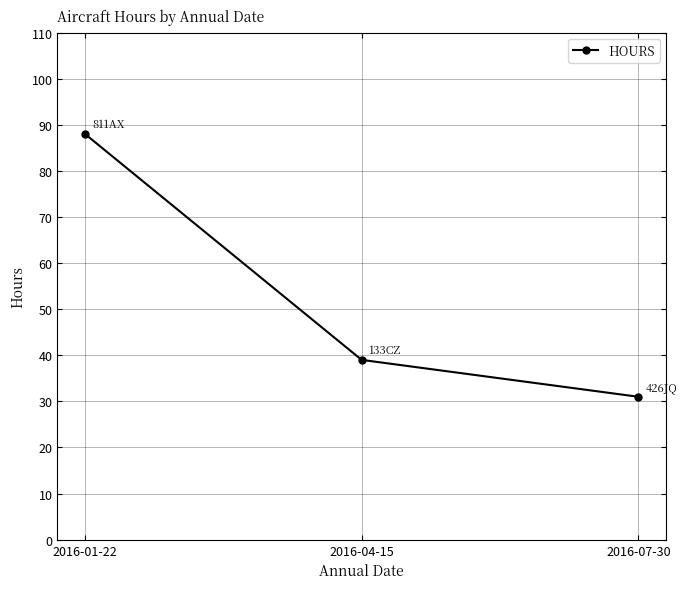

The value at 2016-01-22 is 88. True or false?

True